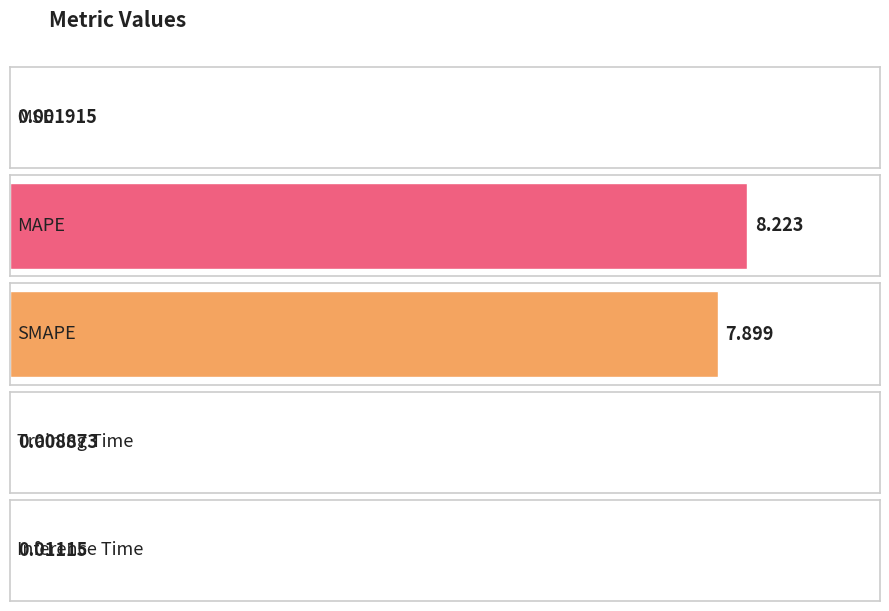

What is the difference between the values at SMAPE and Inference Time?

7.9